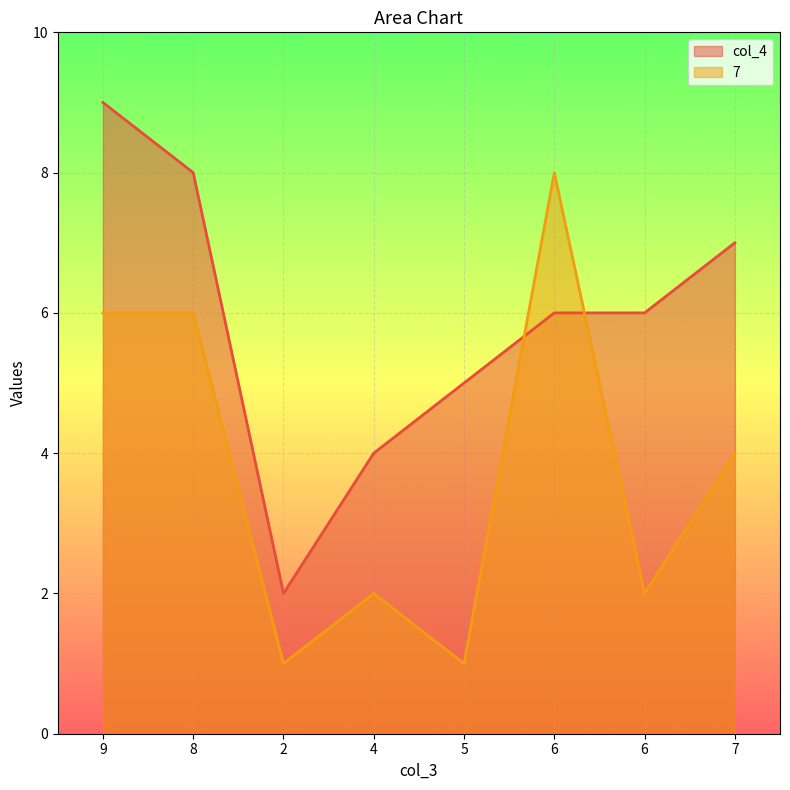

Reading right to left, transcribe all the data shown in this chart.

col_4: 7=7	6=6	6=6	5=5	4=4	2=2	8=8	9=9
7: 7=4	6=2	6=8	5=1	4=2	2=1	8=6	9=6